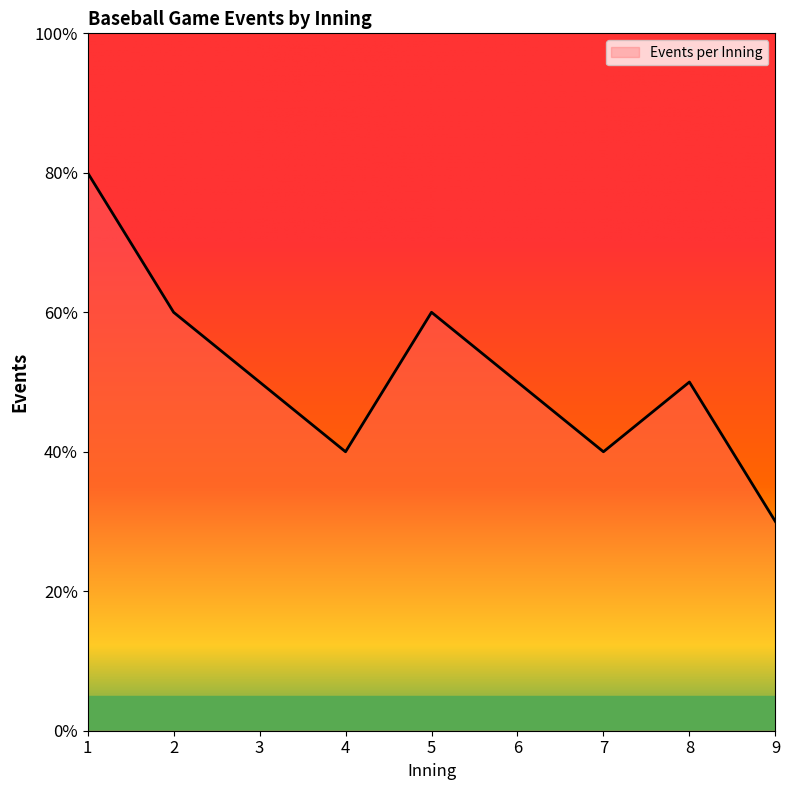

Is it true that the value at 6 is 3?

False